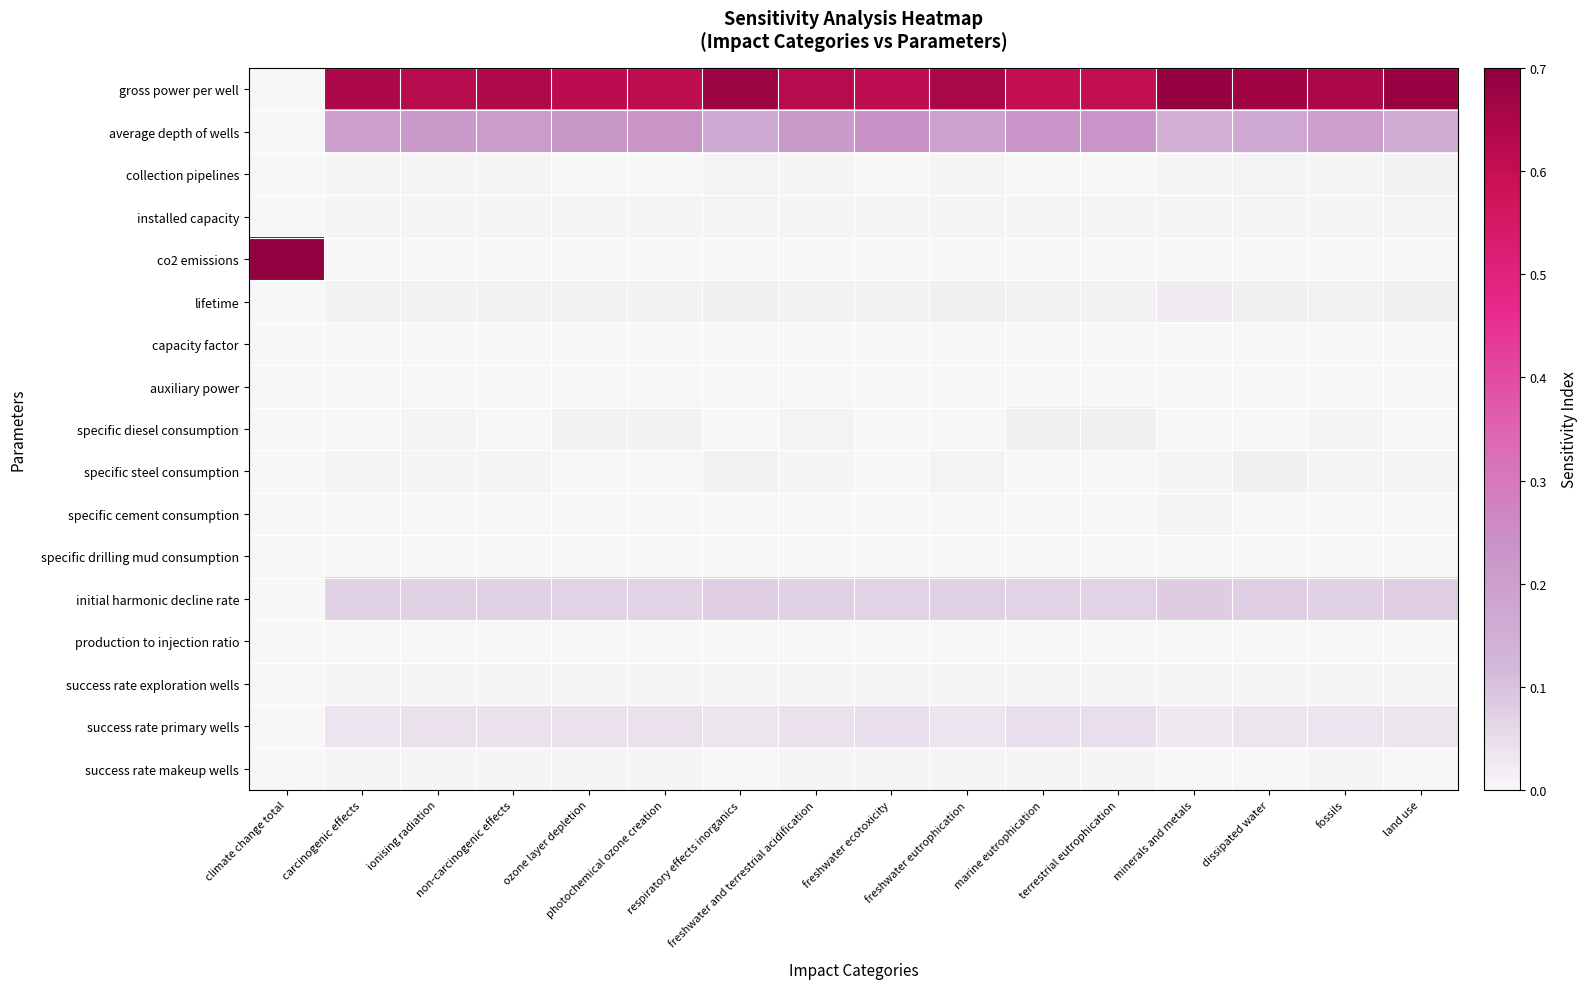

At how many categories does at least one series exceed 0?

16